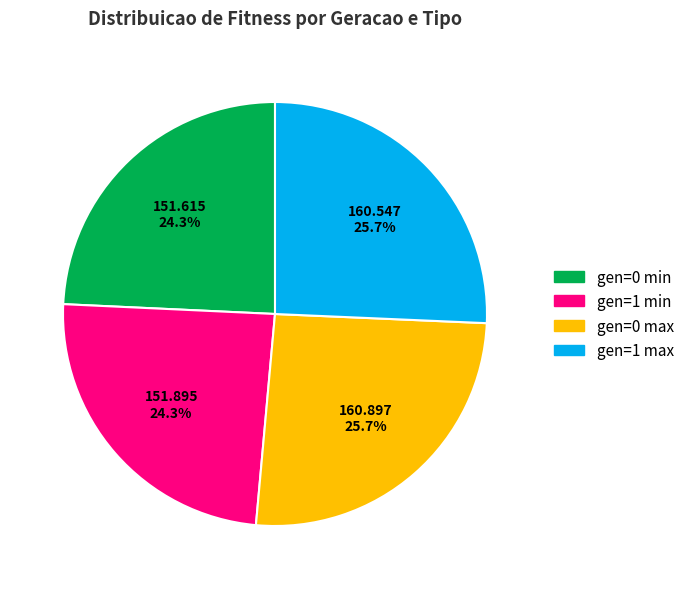

Which slice is the largest?

gen=0 max